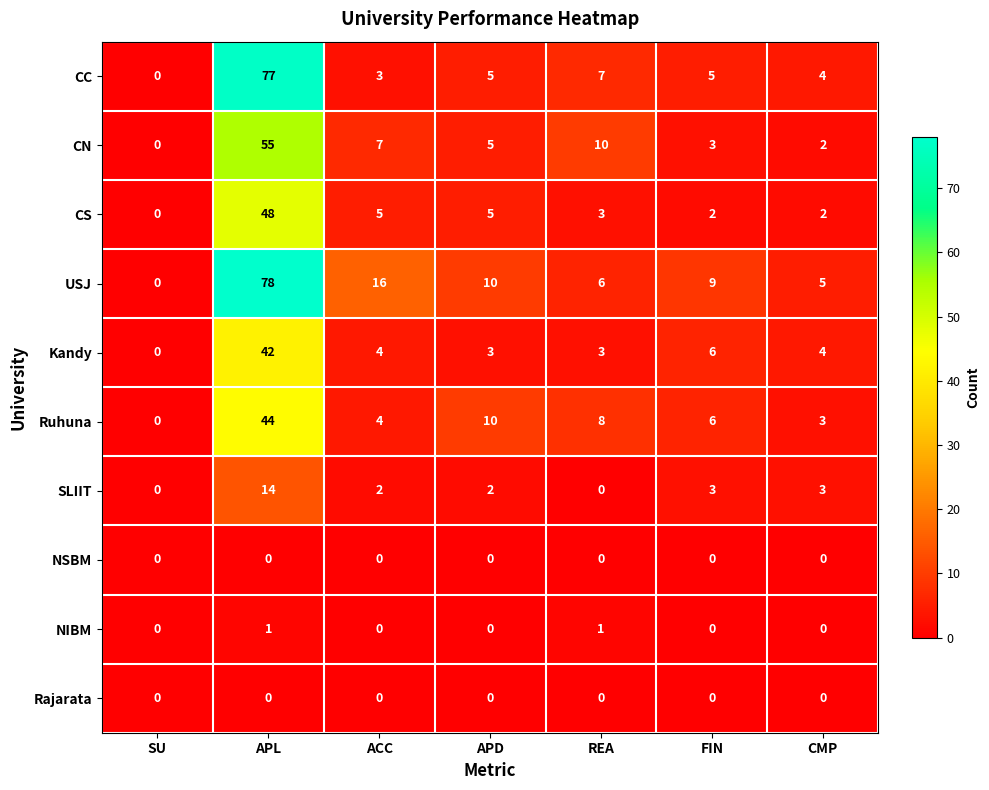

How many categories are shown in the chart?

7